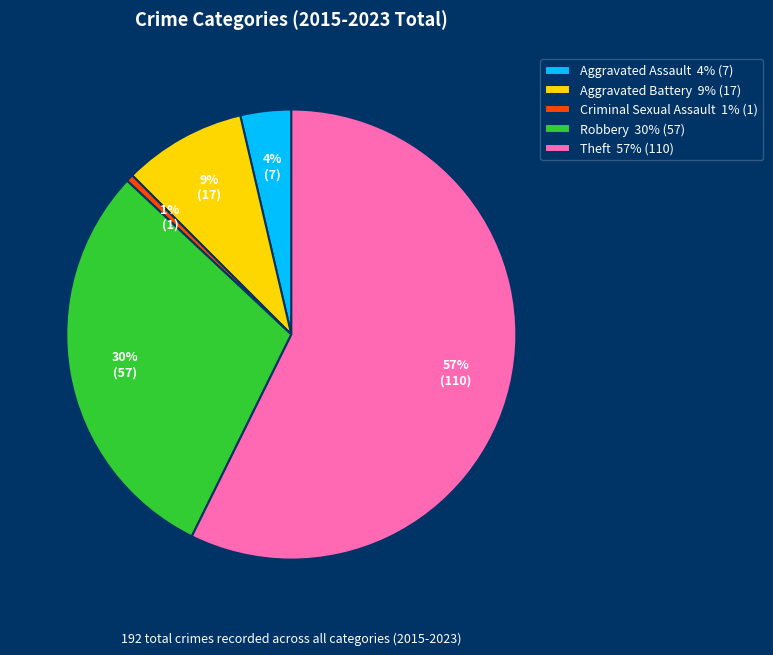

To the nearest percent, what is the average slice percentage?

20%